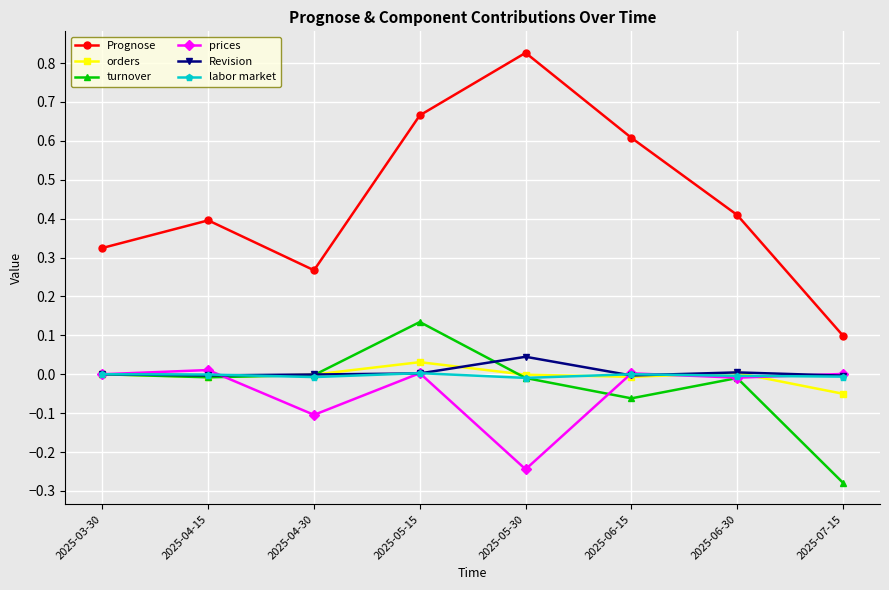

What position from the left is 2025-03-30?

1